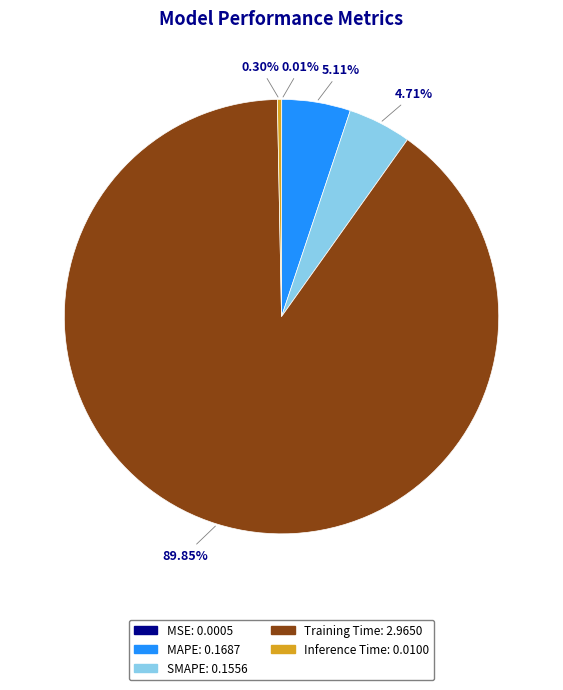

Which category has the biggest portion of the pie?

Training Time